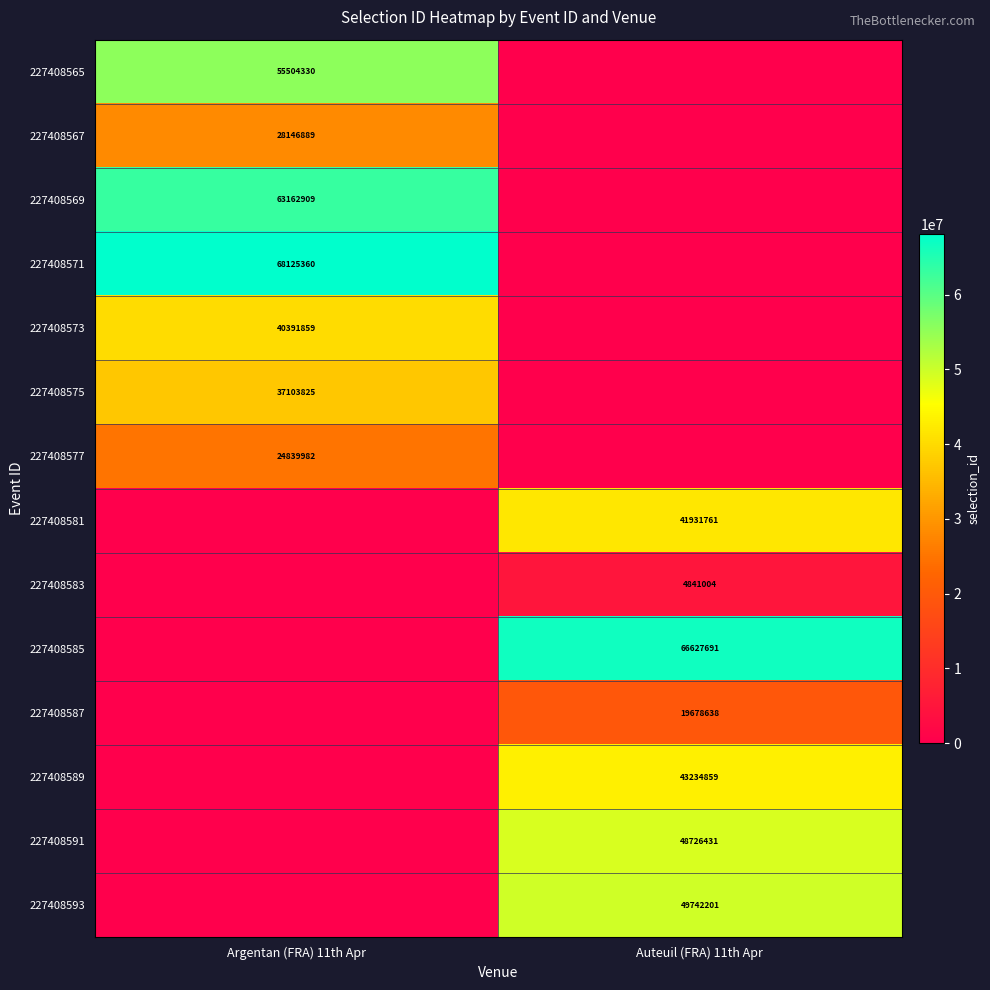

Is it true that 227408577 equals 24839982 at Argentan (FRA) 11th Apr?

True